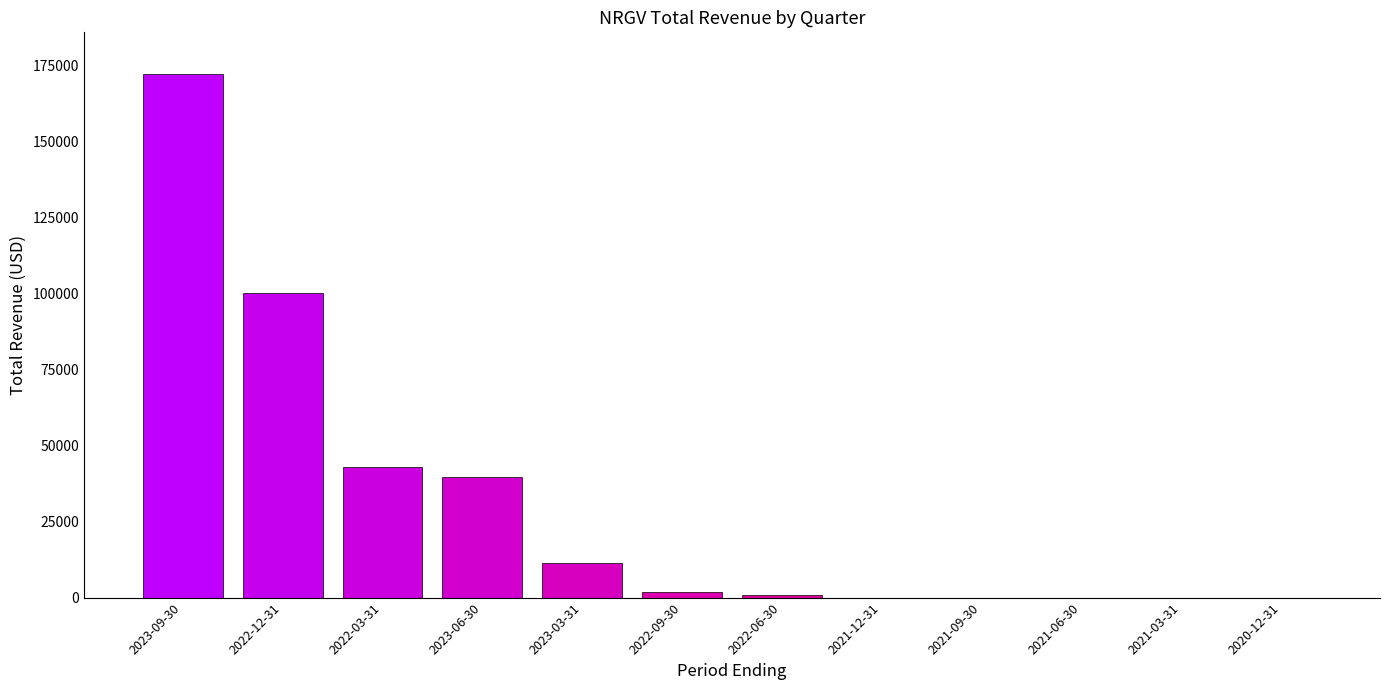

What is the approximate value at 2022-06-30, to the nearest 100?

1000